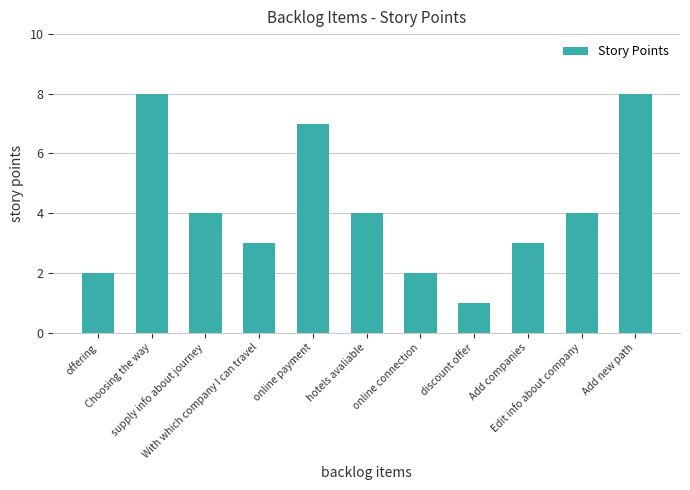

What is the sum of all values?

46